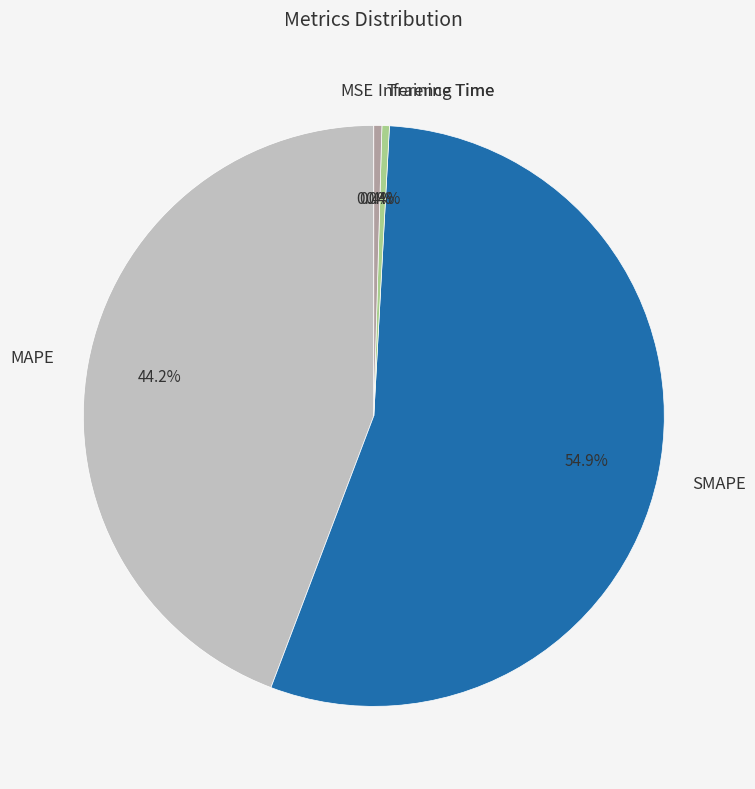

To the nearest percent, what is the average slice percentage?

20%